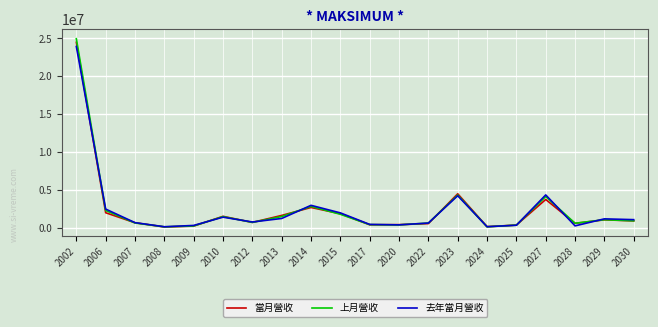

Between 2006 and 2030, which series saw the biggest shift?

去年當月營收